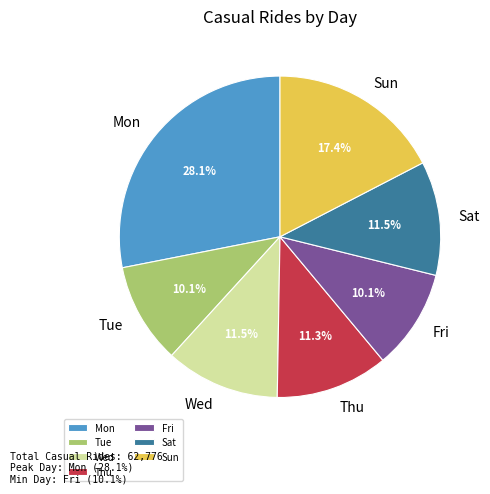

Which has a higher value, Sun or Tue?

Sun